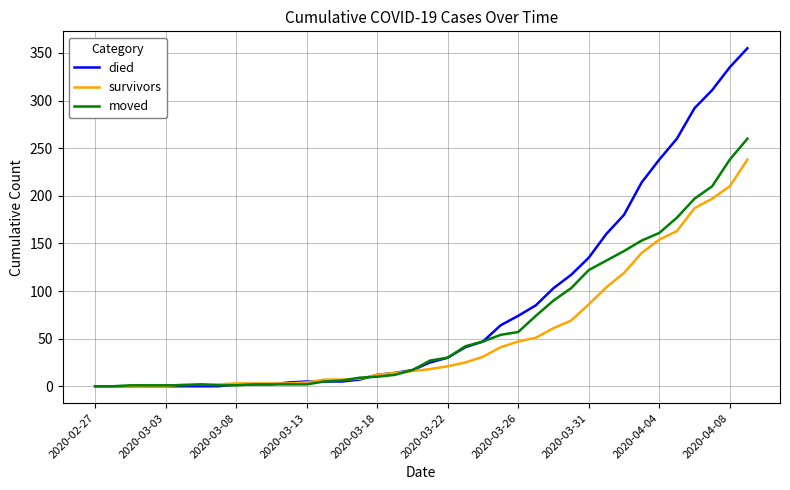

Which series has the largest total across all categories?

died